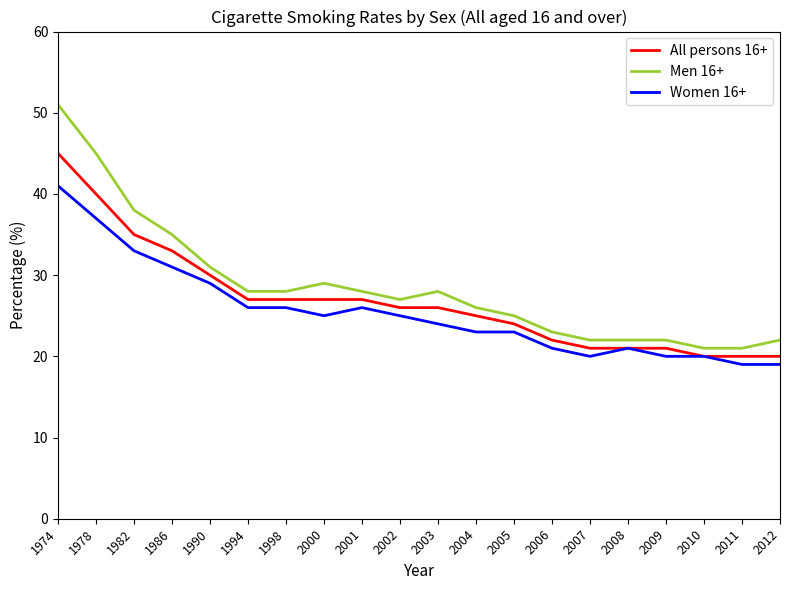

What is the total value across all series at 2003?

78